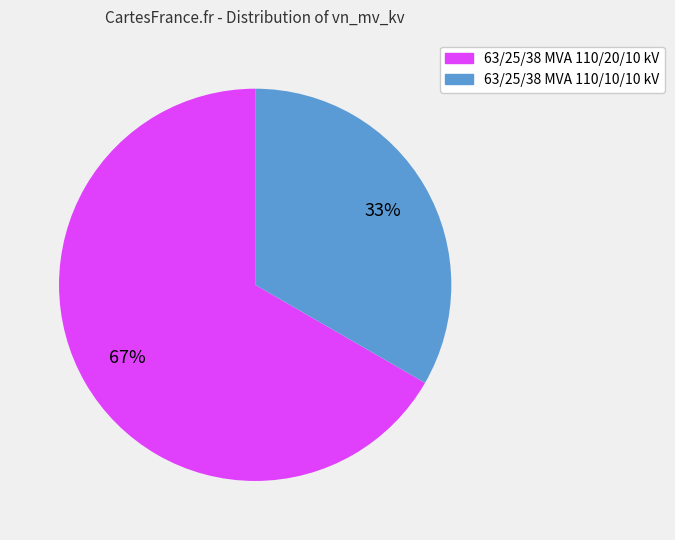

Does 63/25/38 MVA 110/10/10 kV account for over 50% of the chart?

No